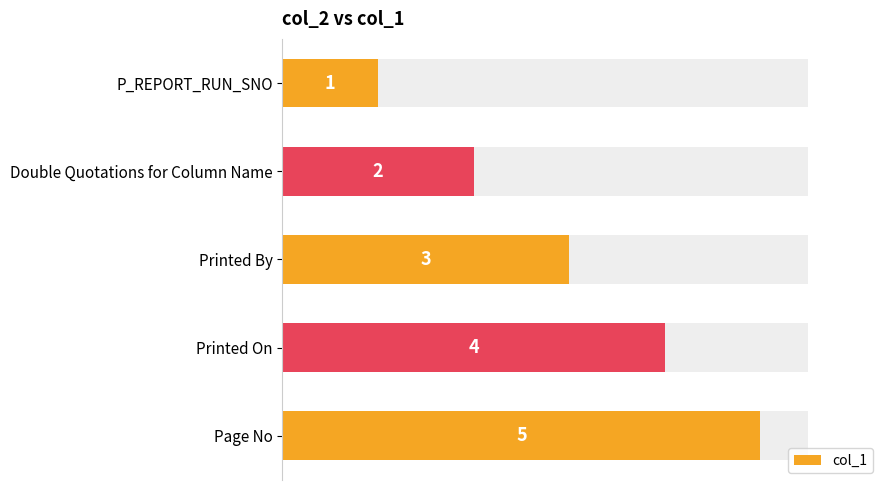

What is the change in value from Double Quotations for Column Name to Page No?

+3